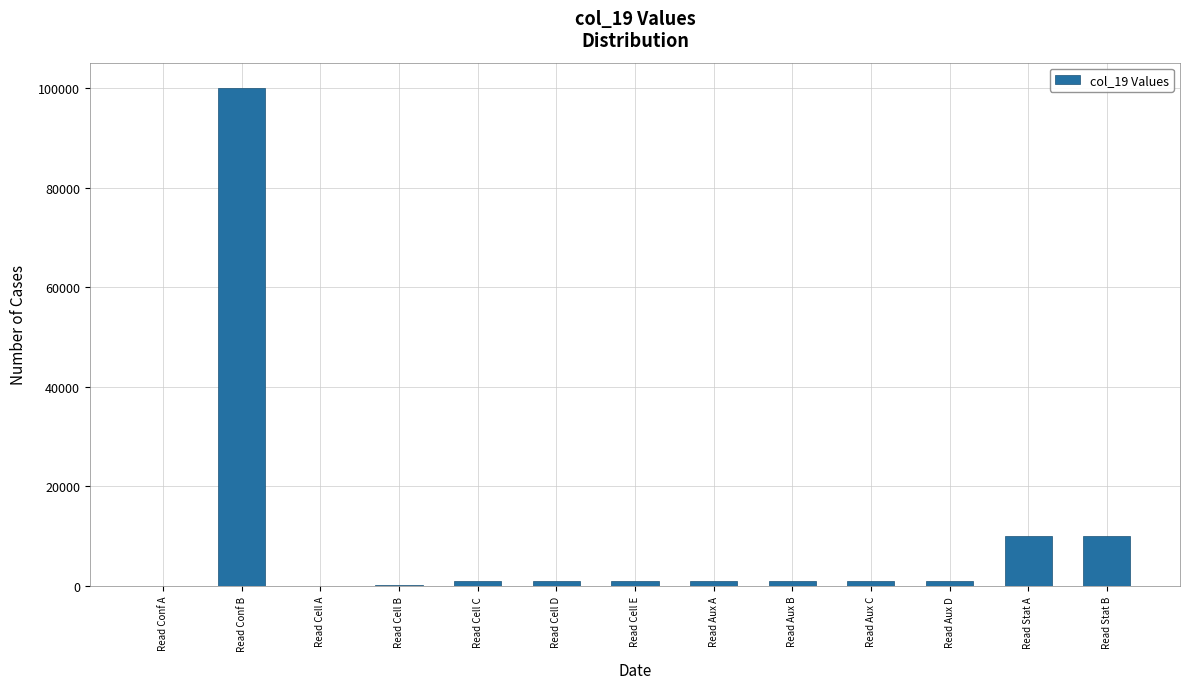

Read the value at Read Conf B.

100110